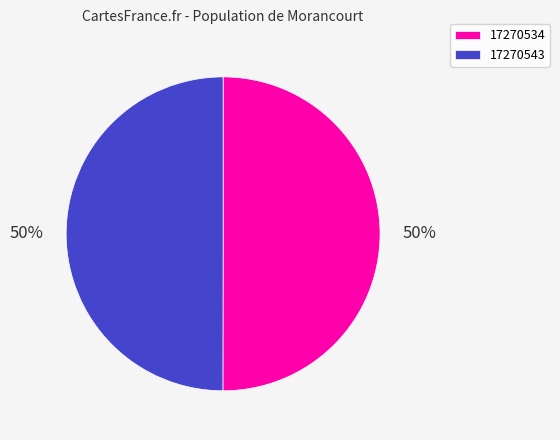

Is the sum of 17270543 and 17270534 greater than half?

Yes